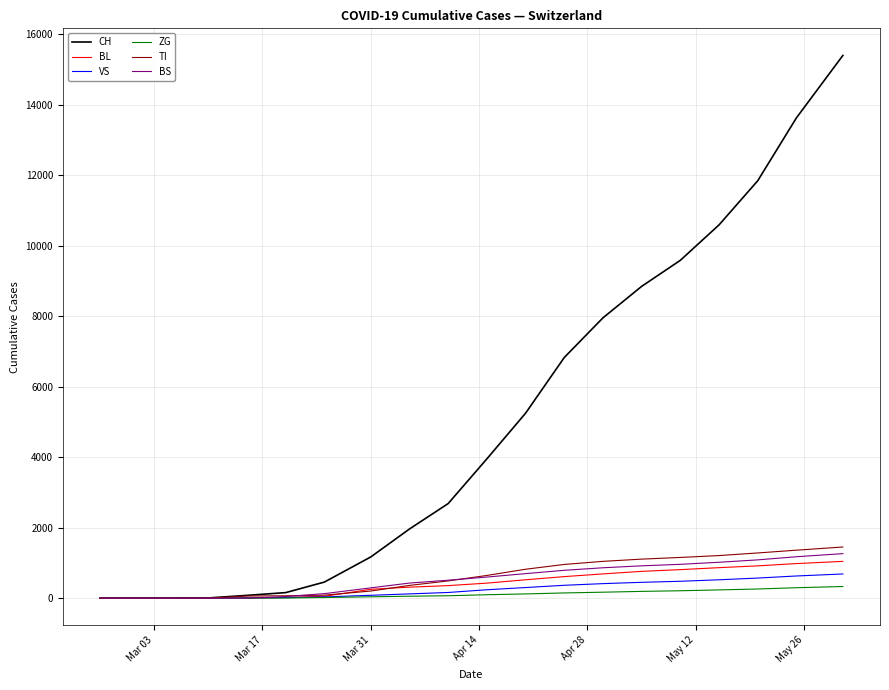

What is the maximum value for CH?

15394